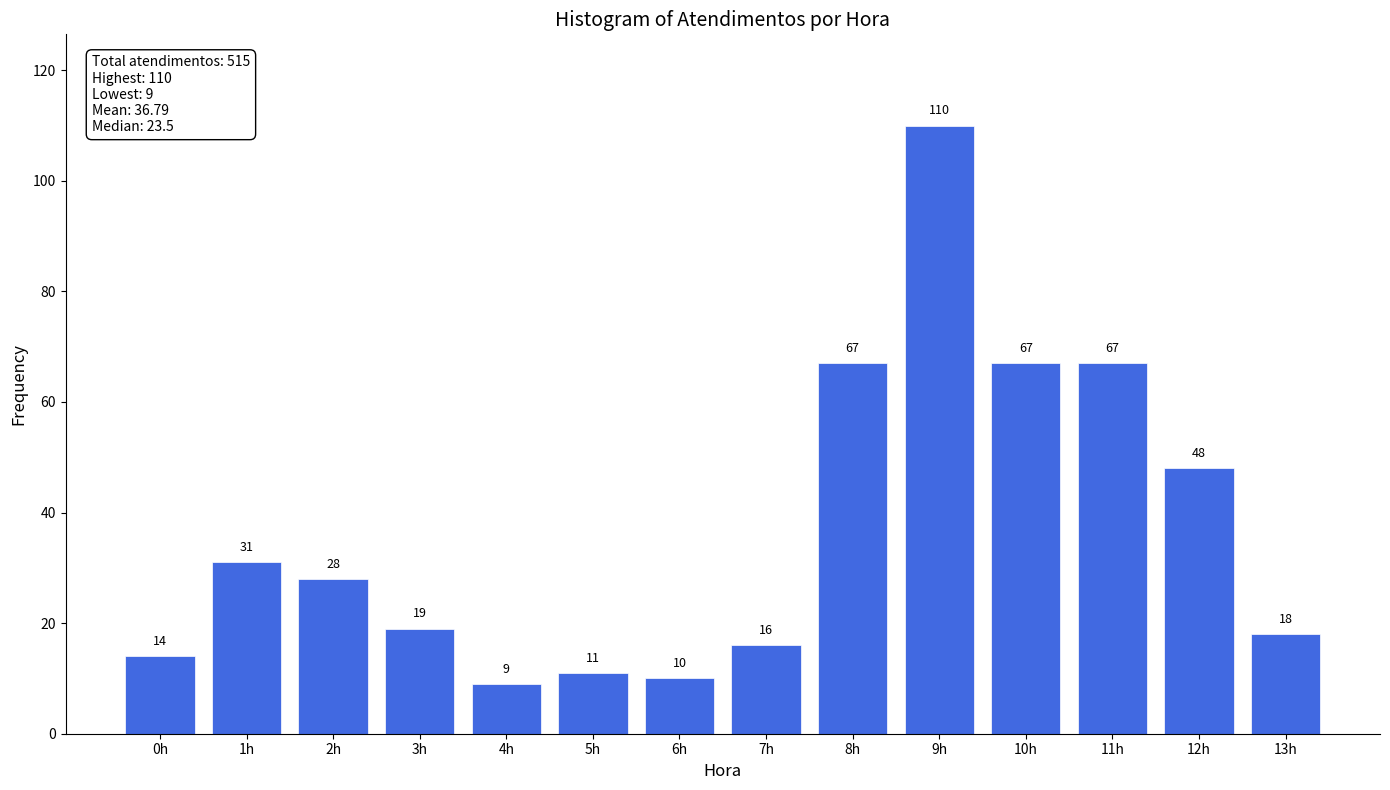

Reading left to right, transcribe all the data shown in this chart.

0h=14	1h=31	2h=28	3h=19	4h=9	5h=11	6h=10	7h=16	8h=67	9h=110	10h=67	11h=67	12h=48	13h=18